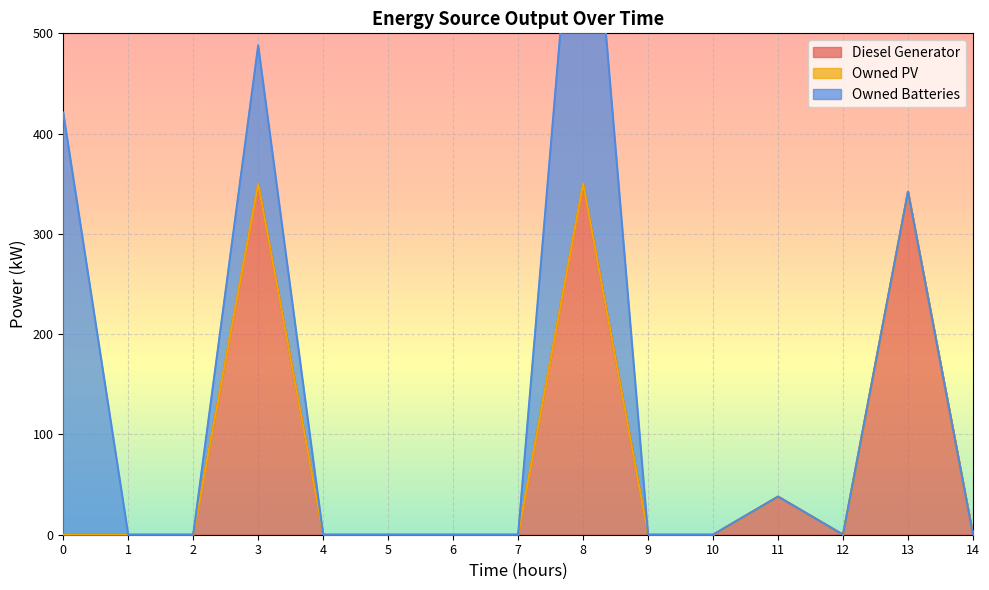

List the series in order of their peak value, highest first.

Owned Batteries, Diesel Generator, Owned PV